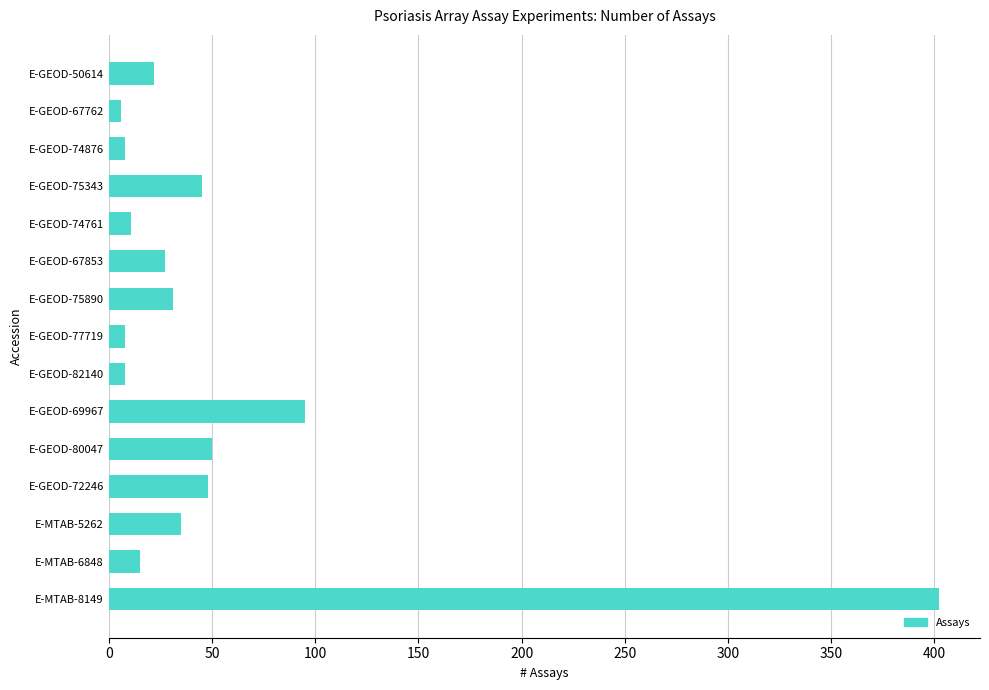

How many bars are there in total?

15